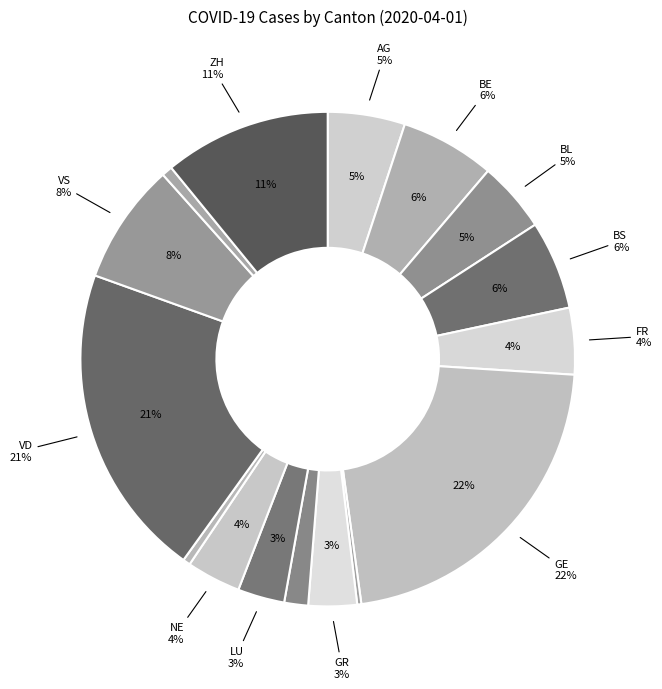

Count the number of slices in the pie.

16